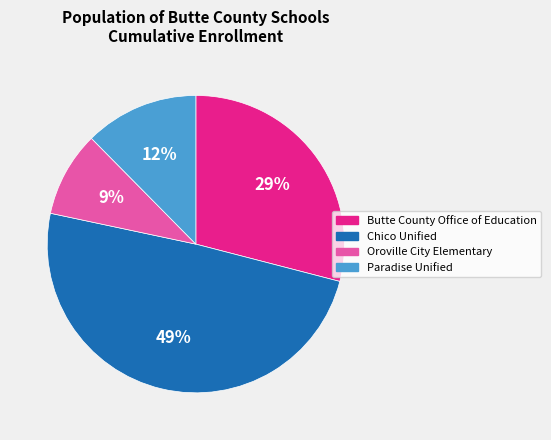

To the nearest percent, what is the difference between the largest and smallest slice percentages?

40%